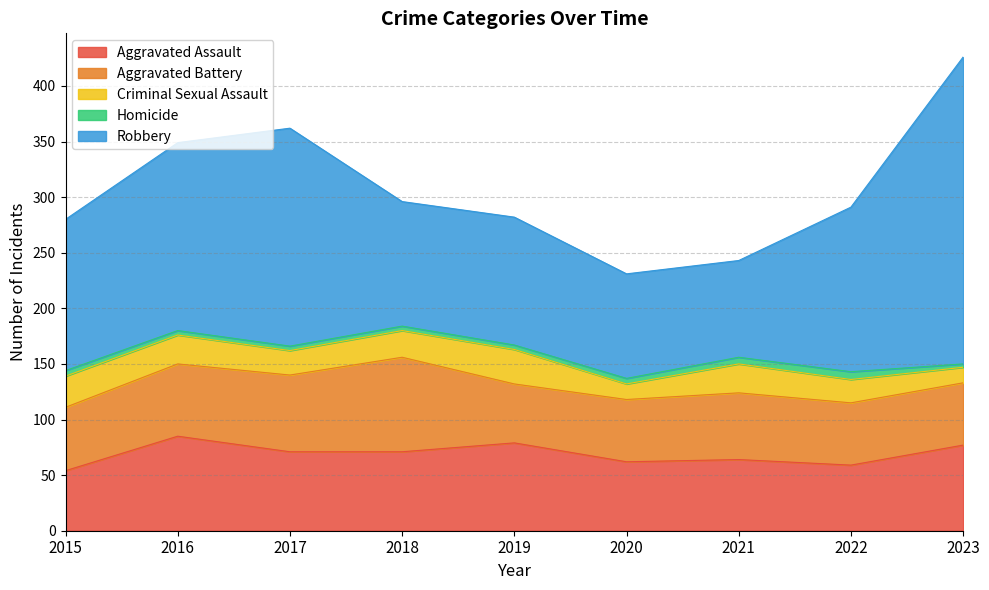

Reading left to right, list all the values displayed in this chart.

Aggravated Assault: 2015=54	2016=85	2017=71	2018=71	2019=79	2020=62	2021=64	2022=59	2023=77
Aggravated Battery: 2015=57	2016=65	2017=69	2018=85	2019=53	2020=56	2021=60	2022=56	2023=56
Criminal Sexual Assault: 2015=28	2016=26	2017=22	2018=24	2019=31	2020=14	2021=26	2022=21	2023=14
Homicide: 2015=5	2016=4	2017=4	2018=4	2019=4	2020=5	2021=6	2022=7	2023=3
Robbery: 2015=136	2016=169	2017=196	2018=112	2019=115	2020=94	2021=87	2022=148	2023=276